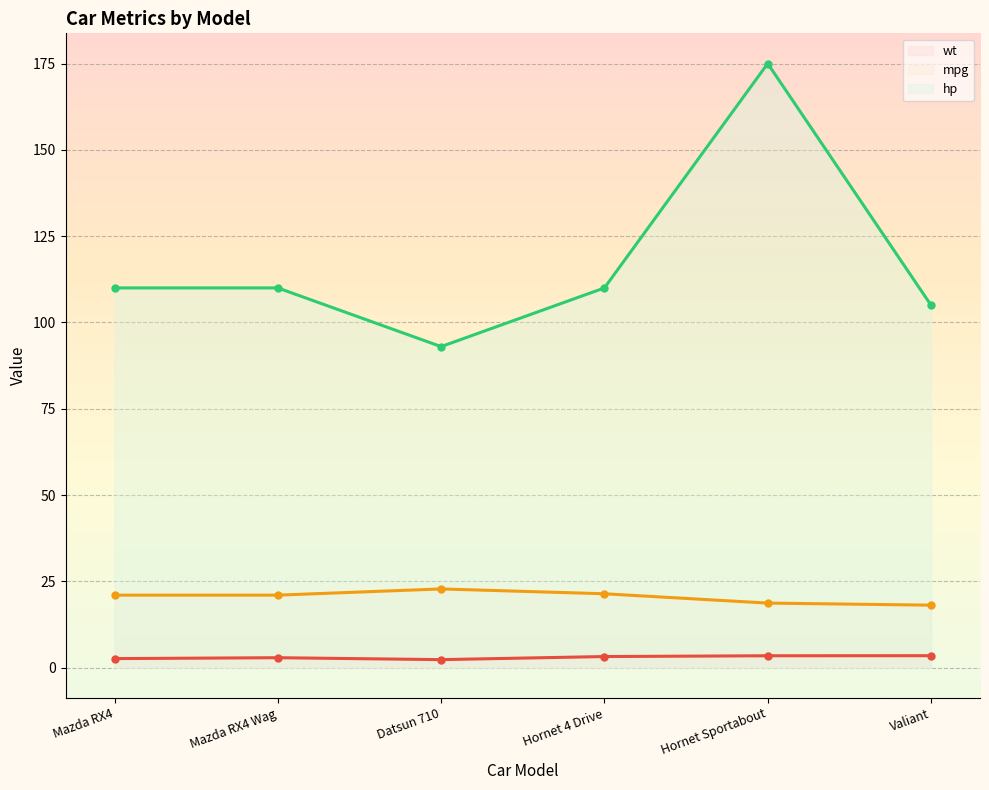

What is the minimum value shown in the chart?

2.3